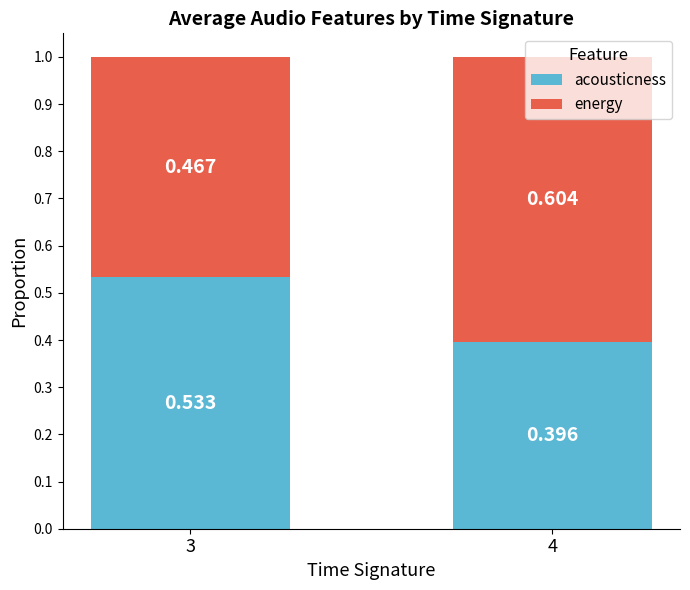

The acousticness series shows 0.6 at 4. True or false?

False